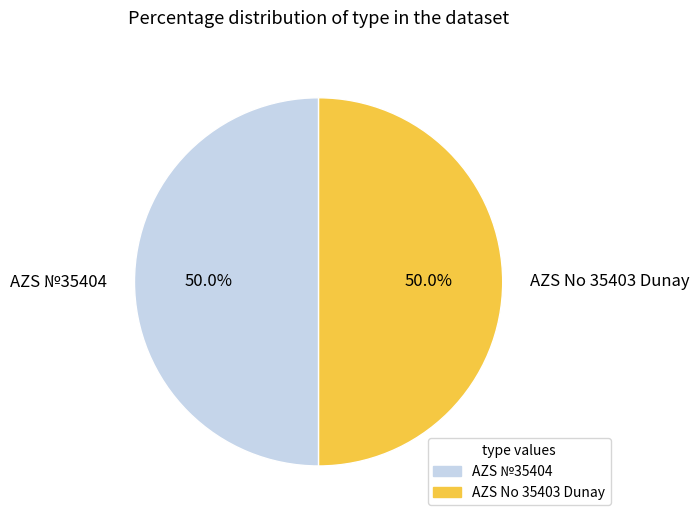

Approximately how many times larger is the value at AZS №35404 compared to AZS No 35403 Dunay?

1.0